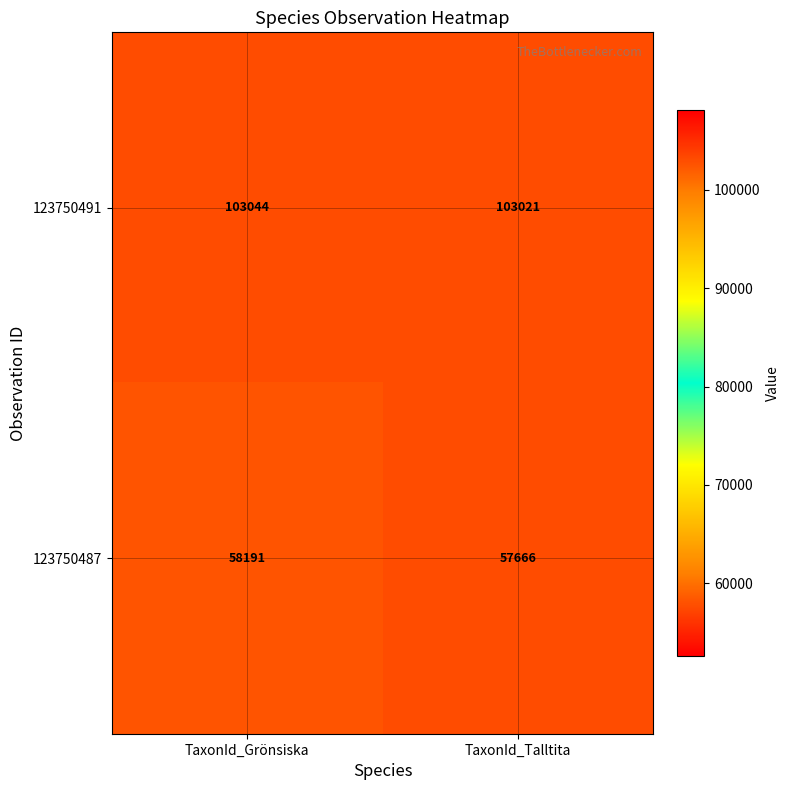

What is the difference between the maximum and minimum values in the 123750487 series?

525